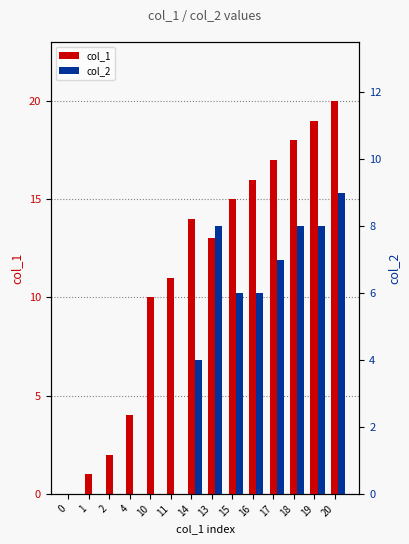

Count the col_2 values in the range 0 to 8.

13